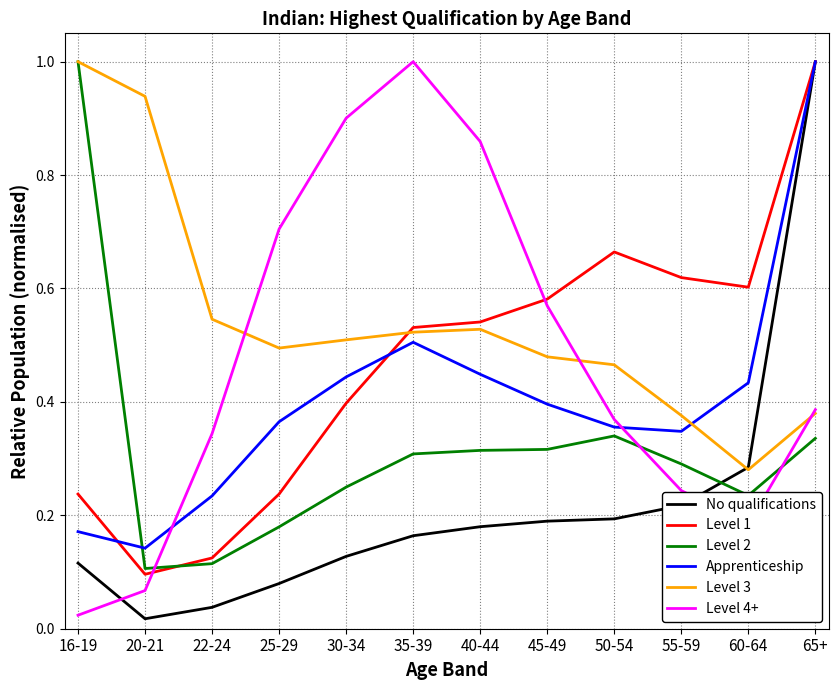

What position from the left is 55-59?

10